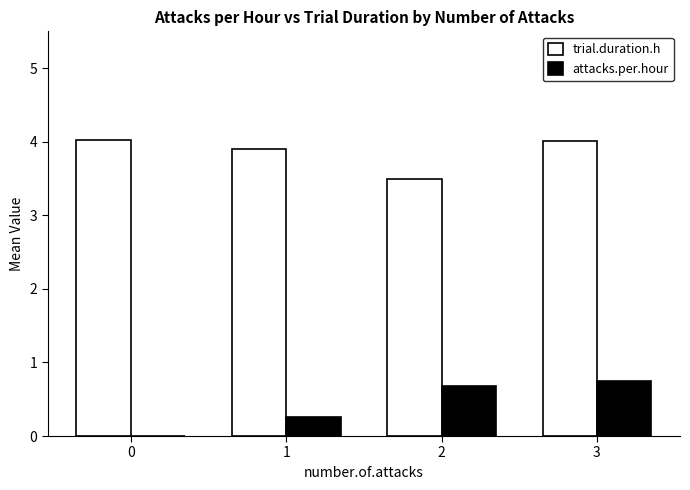

At which category is the sum across all series the highest?

3